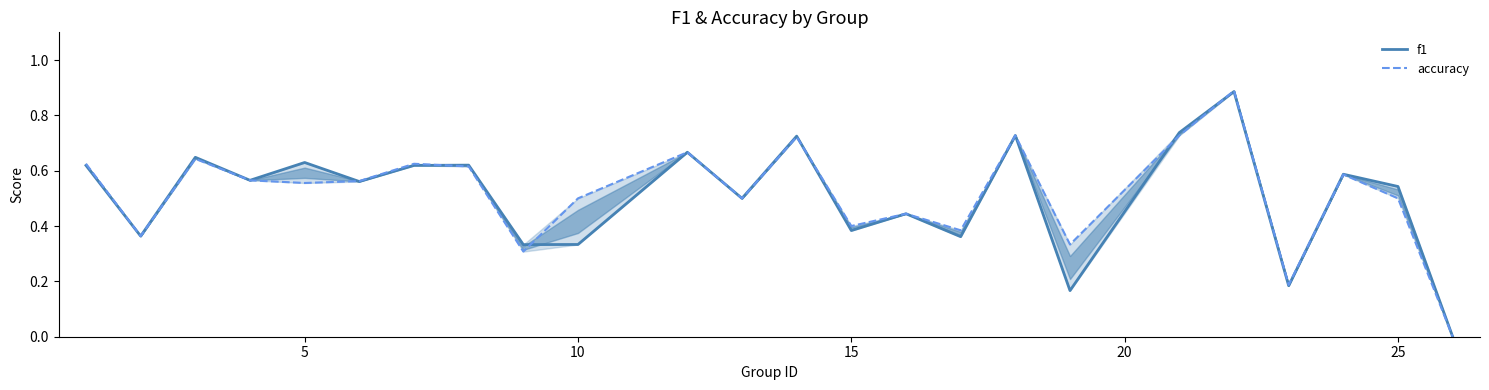

Rank the series by their maximum value, from highest to lowest.

accuracy, f1